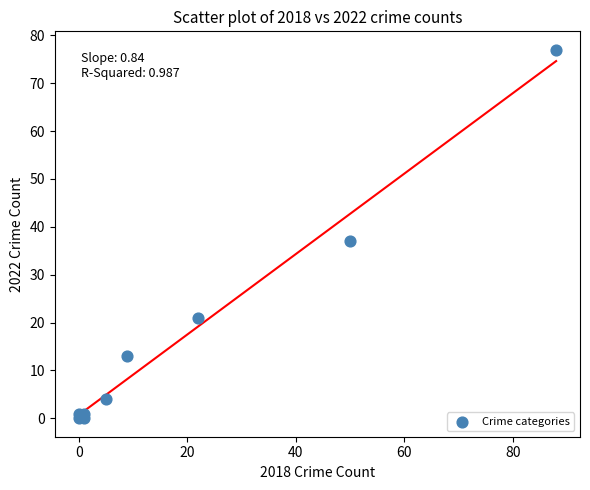

What Y value in the scatter plot is closest to 38?

37